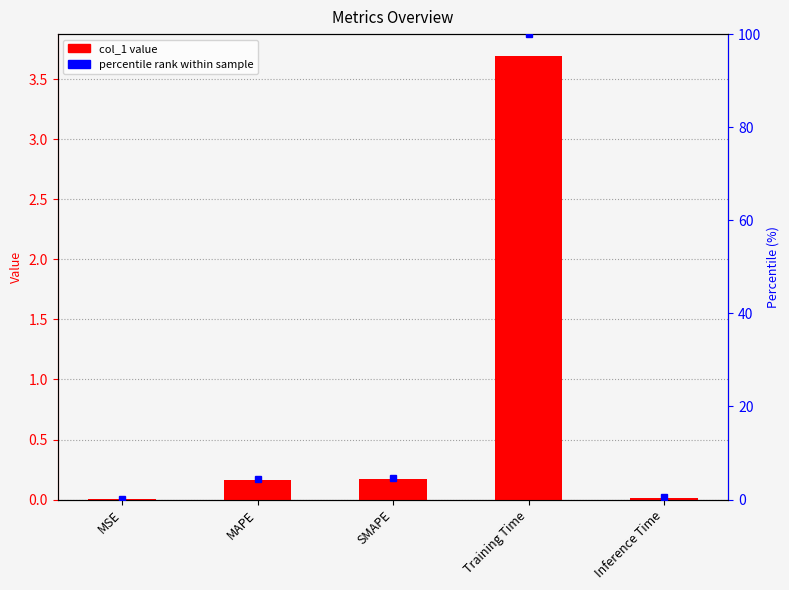

Reading left to right, what are all the values shown in this chart?

0.0	0.2	0.2	3.7	0.0